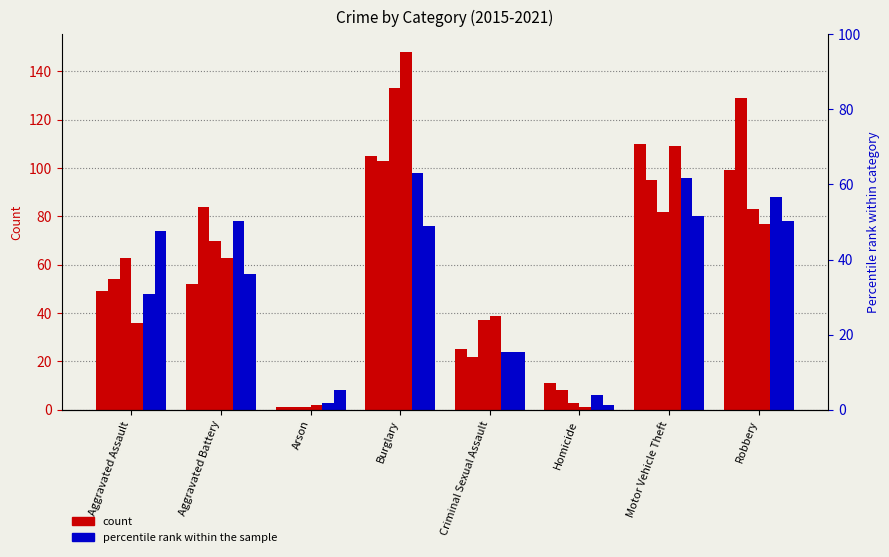

Which series has the largest total across all categories?

2016